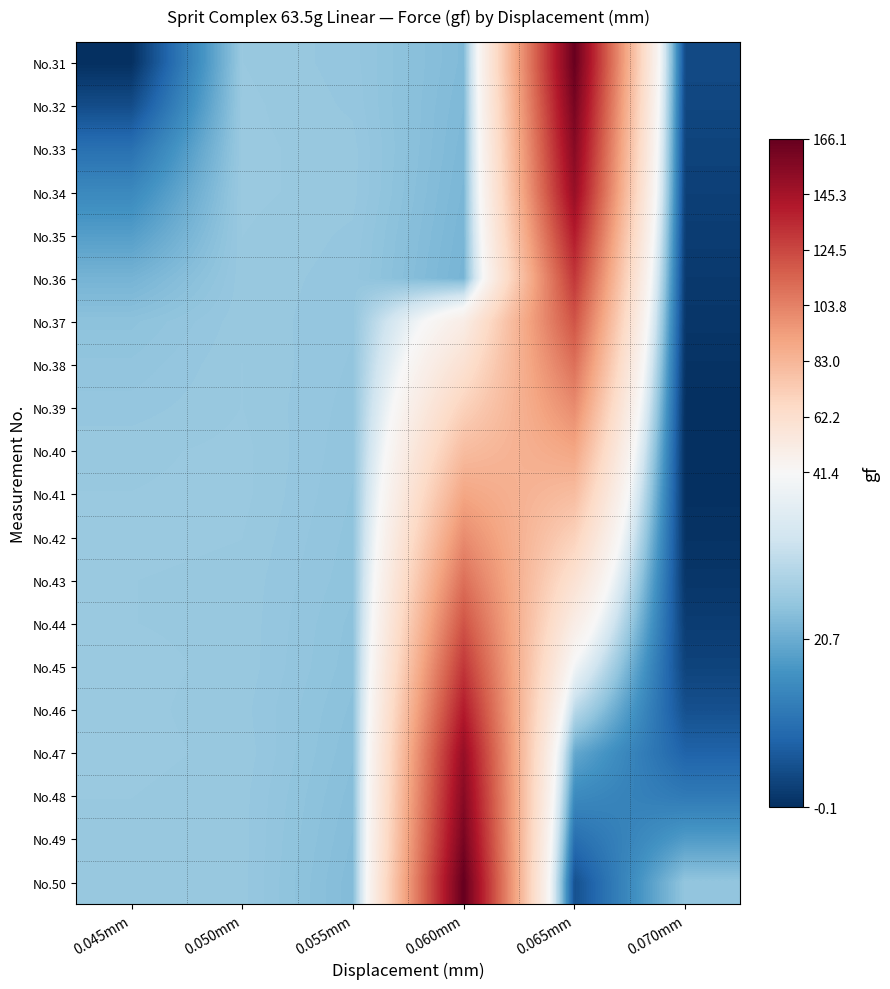

Reading left to right, list all the values displayed in this chart.

No.31: 0.045mm=0.0	0.050mm=25.7	0.055mm=25.2	0.060mm=23.0	0.065mm=165.0	0.070mm=4.0
No.32: 0.045mm=4.4	0.050mm=25.8	0.055mm=25.3	0.060mm=22.8	0.065mm=160.0	0.070mm=3.5
No.33: 0.045mm=10.3	0.050mm=25.8	0.055mm=25.5	0.060mm=22.6	0.065mm=155.0	0.070mm=3.0
No.34: 0.045mm=14.7	0.050mm=25.8	0.055mm=25.5	0.060mm=22.4	0.065mm=150.0	0.070mm=2.5
No.35: 0.045mm=18.4	0.050mm=25.7	0.055mm=25.3	0.060mm=22.2	0.065mm=140.0	0.070mm=2.0
No.36: 0.045mm=21.9	0.050mm=25.6	0.055mm=25.2	0.060mm=22.0	0.065mm=130.0	0.070mm=1.5
No.37: 0.045mm=24.3	0.050mm=25.6	0.055mm=25.1	0.060mm=50.0	0.065mm=120.0	0.070mm=1.0
No.38: 0.045mm=24.8	0.050mm=25.7	0.055mm=25.0	0.060mm=60.0	0.065mm=110.0	0.070mm=0.5
No.39: 0.045mm=25.2	0.050mm=25.7	0.055mm=24.9	0.060mm=70.0	0.065mm=100.0	0.070mm=0.0
No.40: 0.045mm=25.6	0.050mm=25.8	0.055mm=24.8	0.060mm=80.0	0.065mm=90.0	0.070mm=-0.1
No.41: 0.045mm=25.7	0.050mm=25.8	0.055mm=24.7	0.060mm=90.0	0.065mm=80.0	0.070mm=0.1
No.42: 0.045mm=25.8	0.050mm=25.7	0.055mm=24.6	0.060mm=100.0	0.065mm=70.0	0.070mm=0.5
No.43: 0.045mm=25.7	0.050mm=25.6	0.055mm=24.5	0.060mm=110.0	0.065mm=60.0	0.070mm=1.0
No.44: 0.045mm=25.7	0.050mm=25.6	0.055mm=24.3	0.060mm=120.0	0.065mm=50.0	0.070mm=2.0
No.45: 0.045mm=25.8	0.050mm=25.6	0.055mm=24.2	0.060mm=130.0	0.065mm=40.0	0.070mm=3.0
No.46: 0.045mm=25.8	0.050mm=25.5	0.055mm=24.0	0.060mm=140.0	0.065mm=30.0	0.070mm=5.0
No.47: 0.045mm=25.8	0.050mm=25.6	0.055mm=23.8	0.060mm=150.0	0.065mm=20.0	0.070mm=8.0
No.48: 0.045mm=25.7	0.050mm=25.5	0.055mm=23.6	0.060mm=155.0	0.065mm=15.0	0.070mm=12.0
No.49: 0.045mm=25.6	0.050mm=25.5	0.055mm=23.4	0.060mm=160.0	0.065mm=10.0	0.070mm=18.0
No.50: 0.045mm=25.6	0.050mm=25.5	0.055mm=23.2	0.060mm=166.1	0.065mm=5.0	0.070mm=25.0